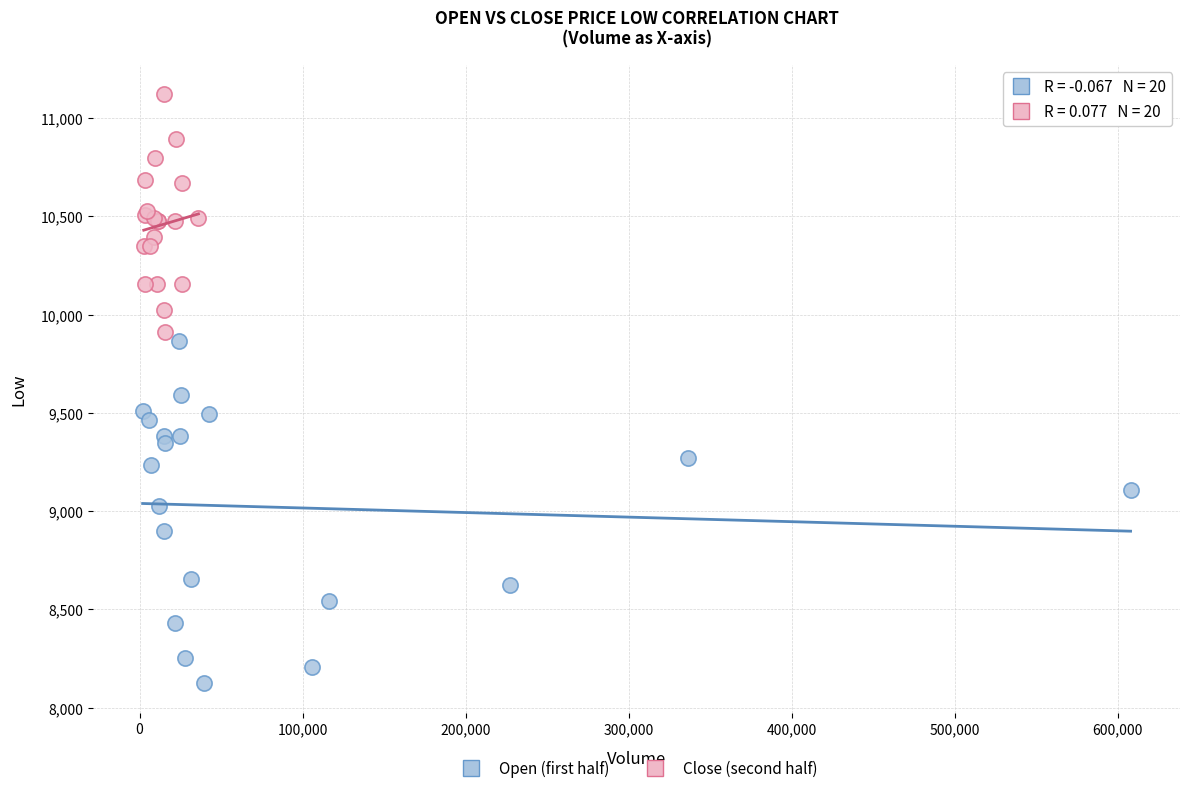

Which series contains the highest Y value?

Close (second half)